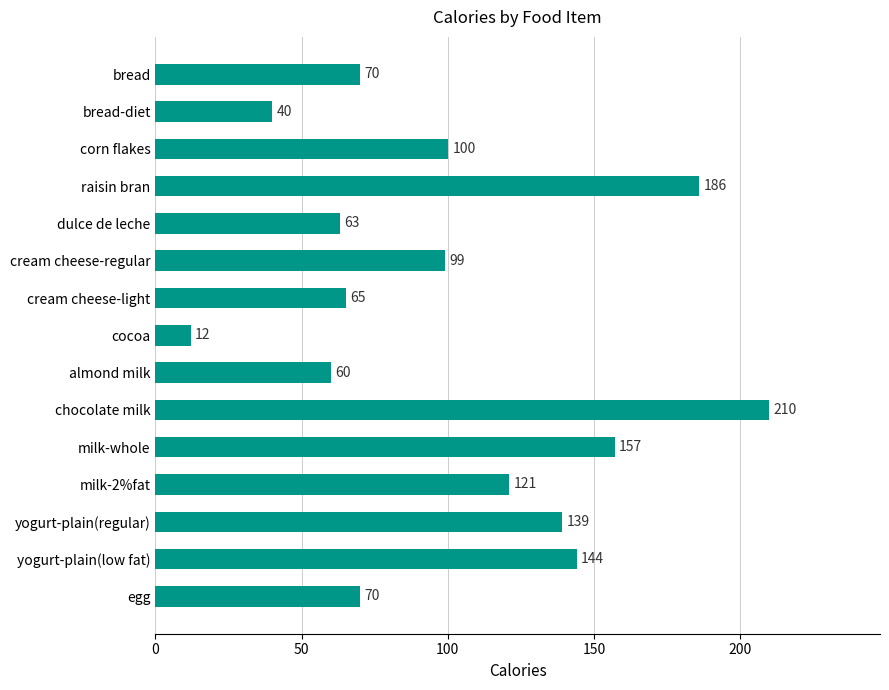

Which has a higher value, corn flakes or bread-diet?

corn flakes